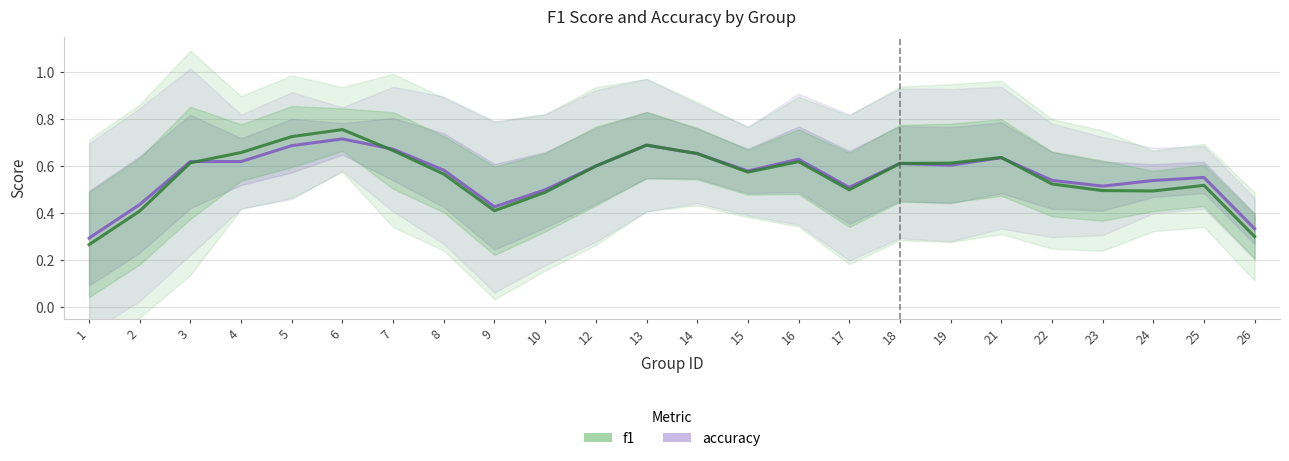

List the labels in order of accuracy value, smallest first.

1, 26, 9, 2, 10, 17, 23, 24, 22, 25, 15, 8, 12, 19, 18, 3, 4, 16, 21, 14, 7, 5, 13, 6